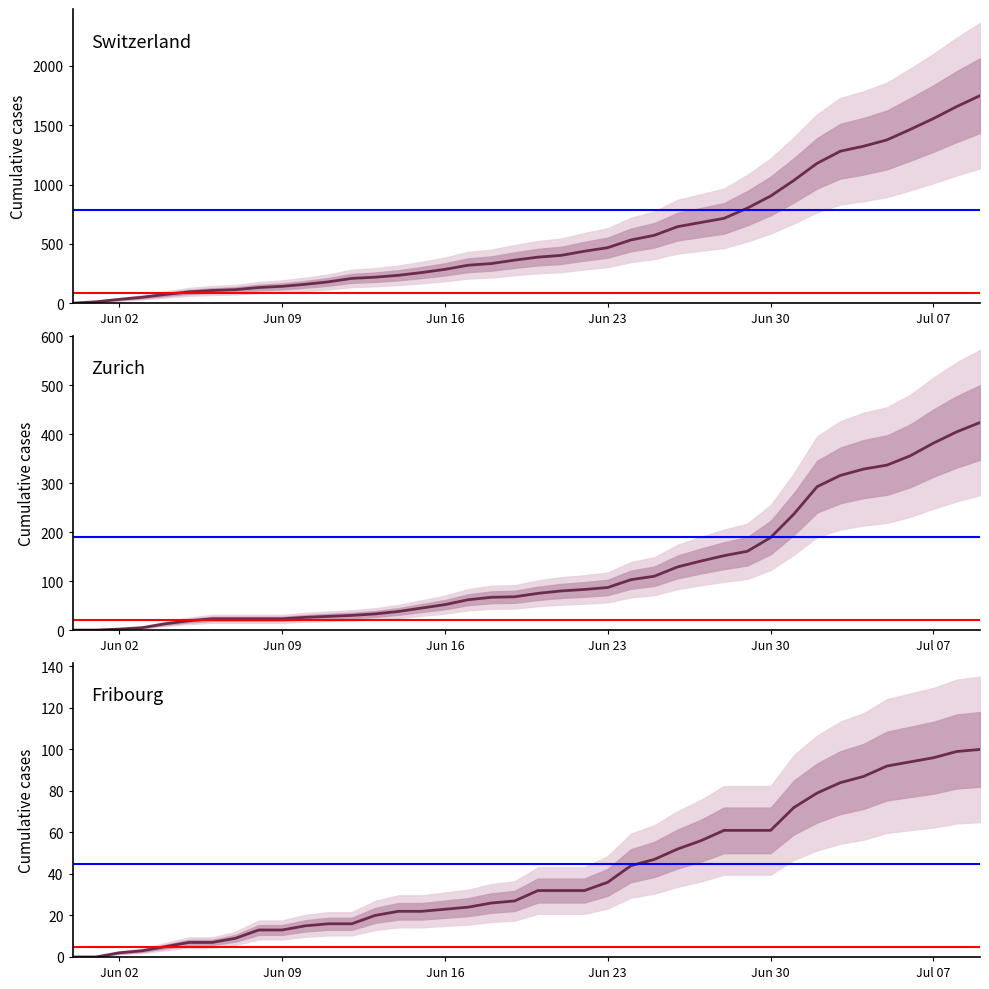

At how many categories does at least one series exceed 1608?

2